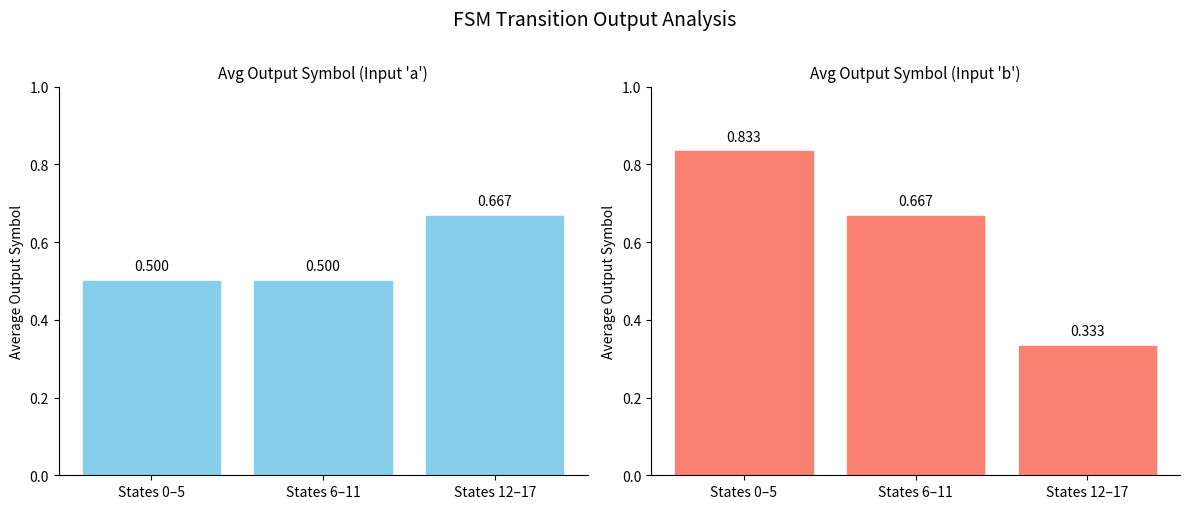

How many bars are there in total?

6